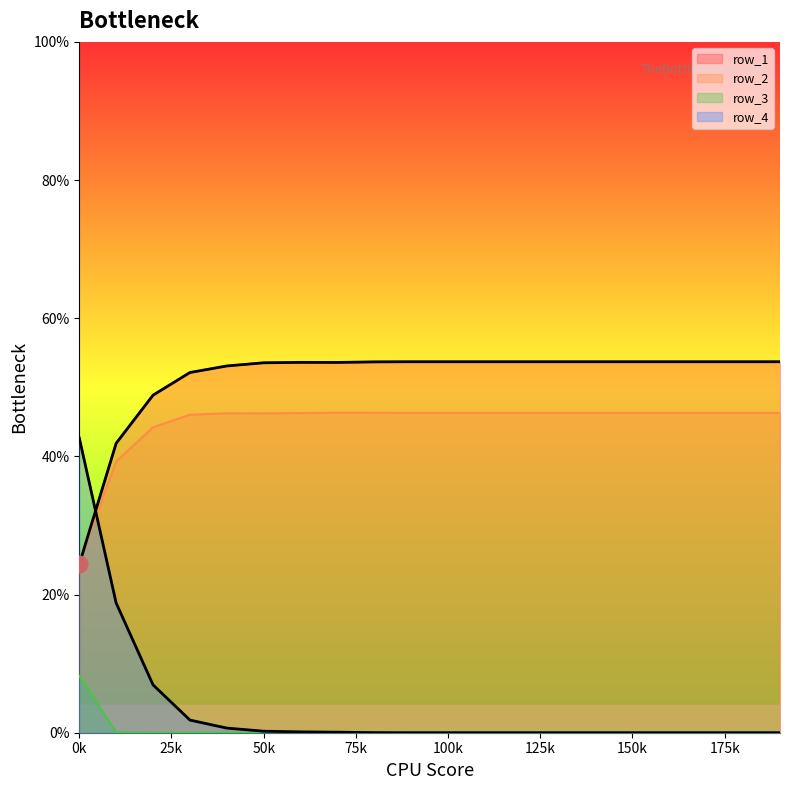

How many positive values does the row_3 series have?

2